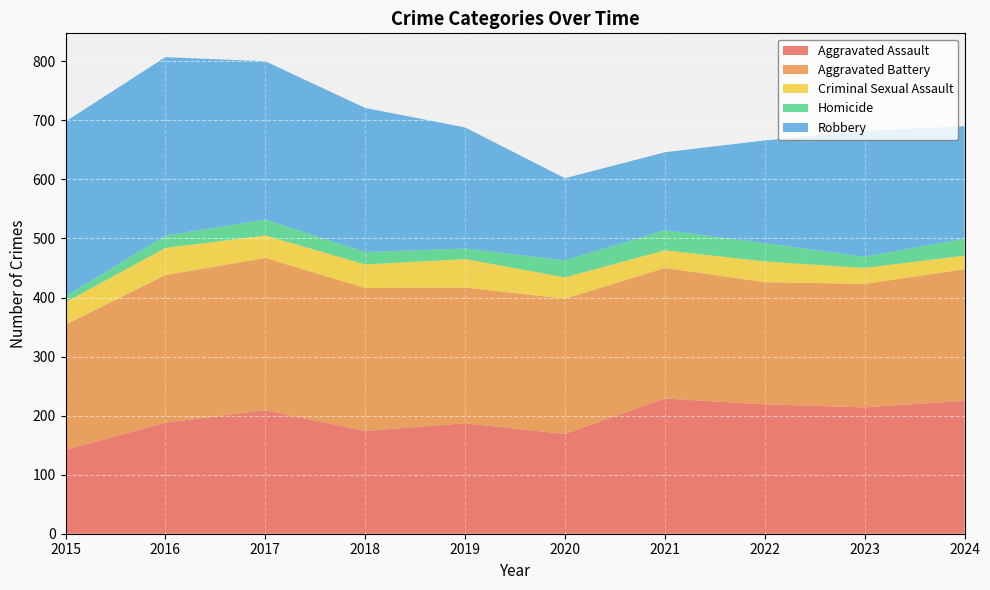

Reading left to right, what are all the values shown in this chart?

Aggravated Assault: 142	188	209	174	187	169	229	219	214	225
Aggravated Battery: 212	250	258	242	230	229	221	207	209	223
Criminal Sexual Assault: 38	46	38	40	48	36	30	35	27	23
Homicide: 10	21	27	21	18	29	34	31	19	29
Robbery: 296	302	268	244	205	139	132	174	213	190